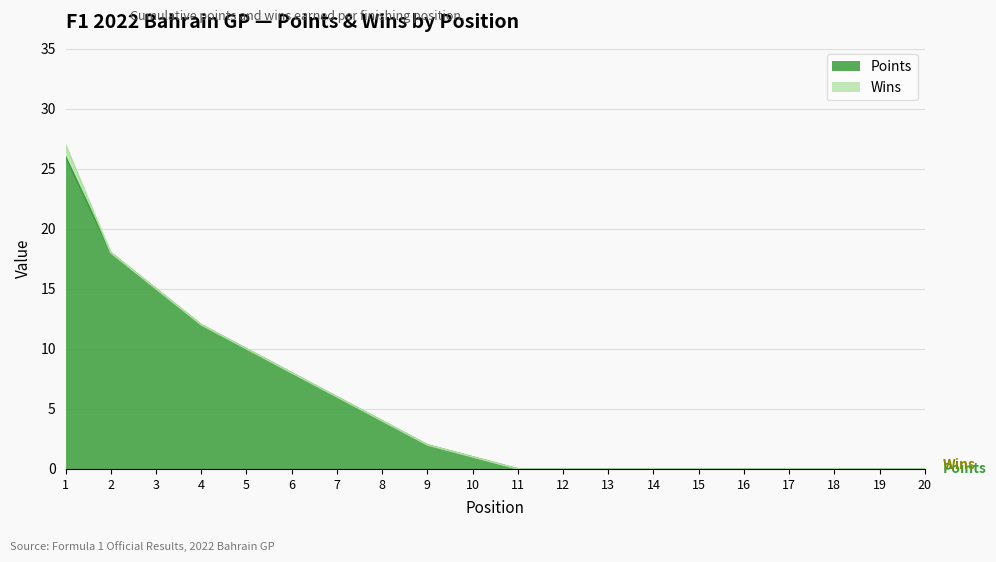

True or false: the data has more than 2 interior local peaks.

False